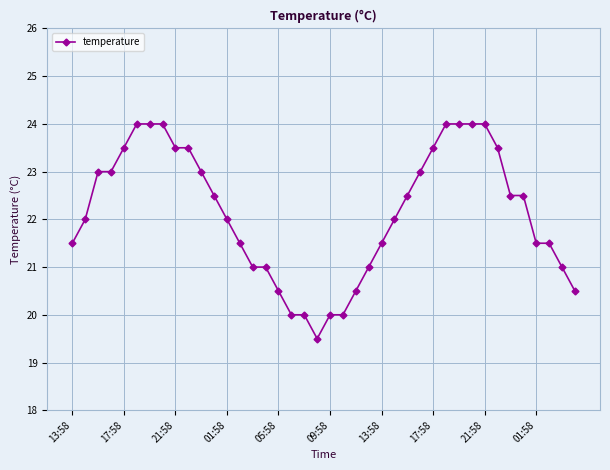

What is the difference between the second highest and second lowest values?

4.0